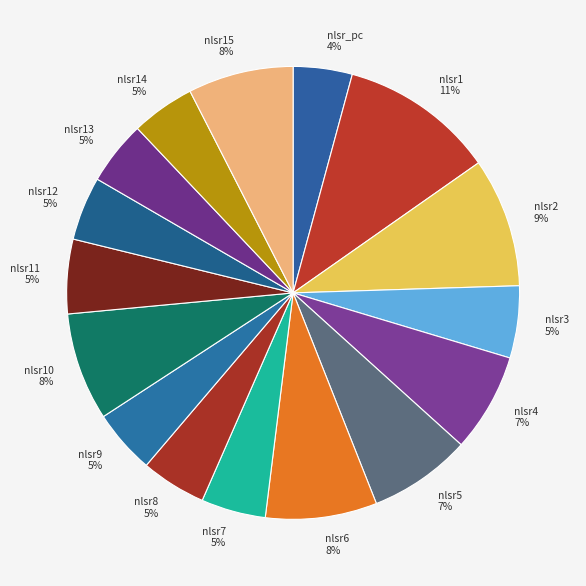

To the nearest percent, what is the combined percentage of nlsr1 and nlsr_pc?

15%